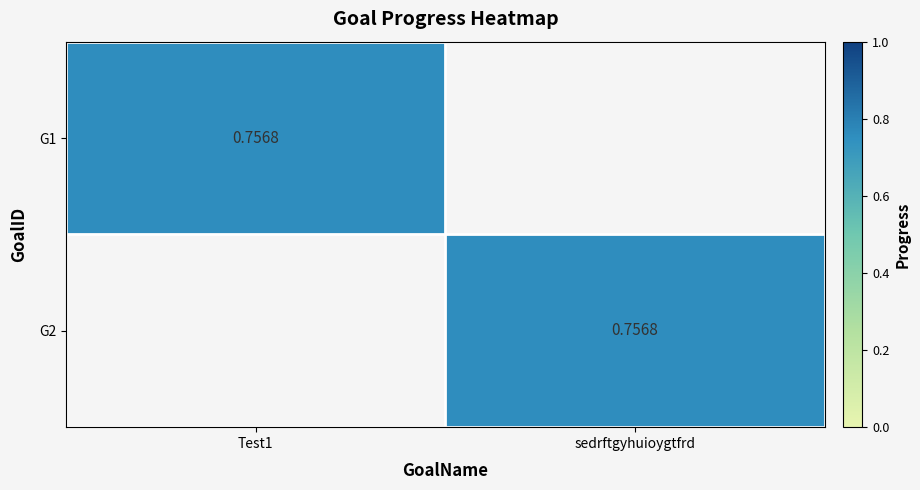

Which series has the largest total across all categories?

G1